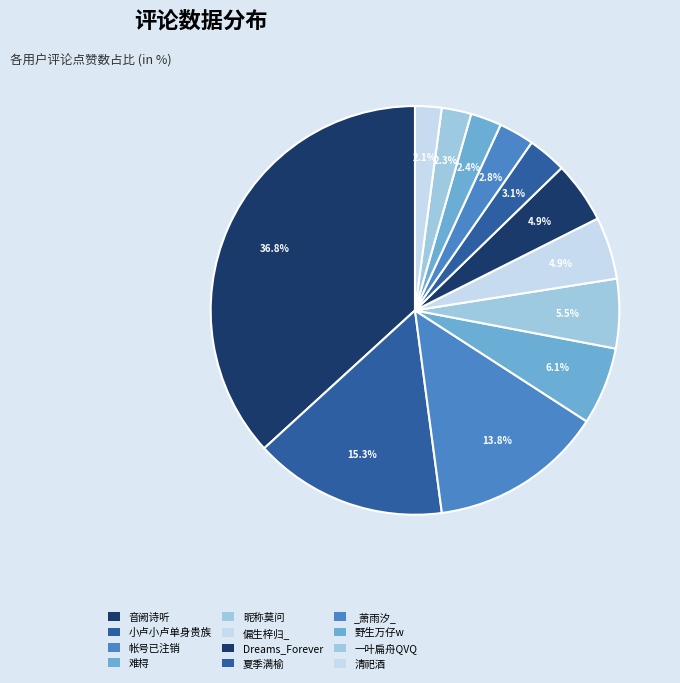

Which category has the biggest portion of the pie?

2018年3月23日(音阙诗听)